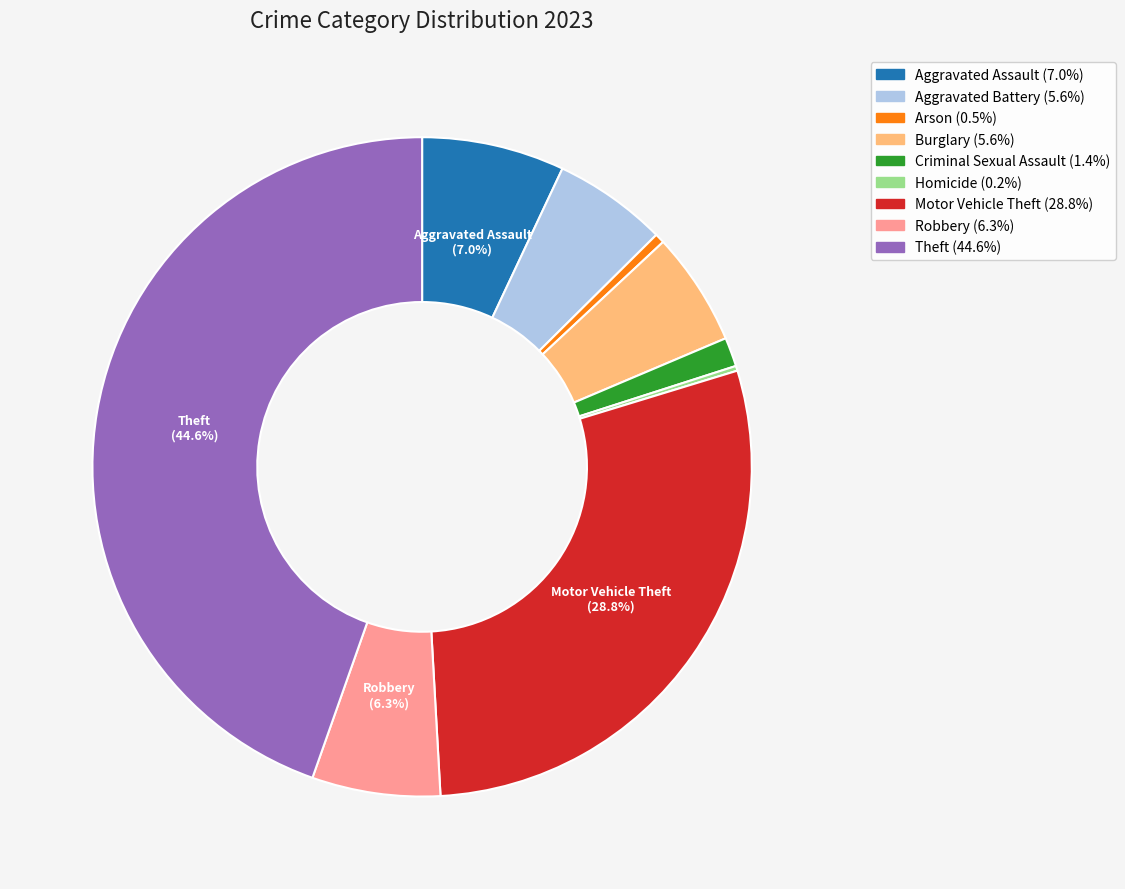

Is it true that Theft is 45% of the pie?

True